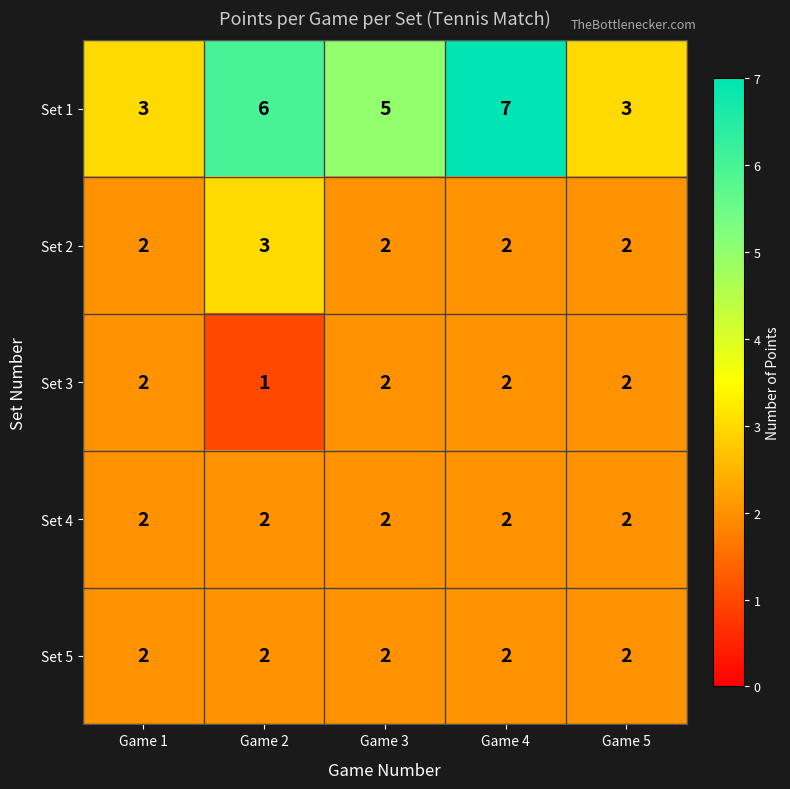

At which label does Set 1 reach its peak?

Game 4